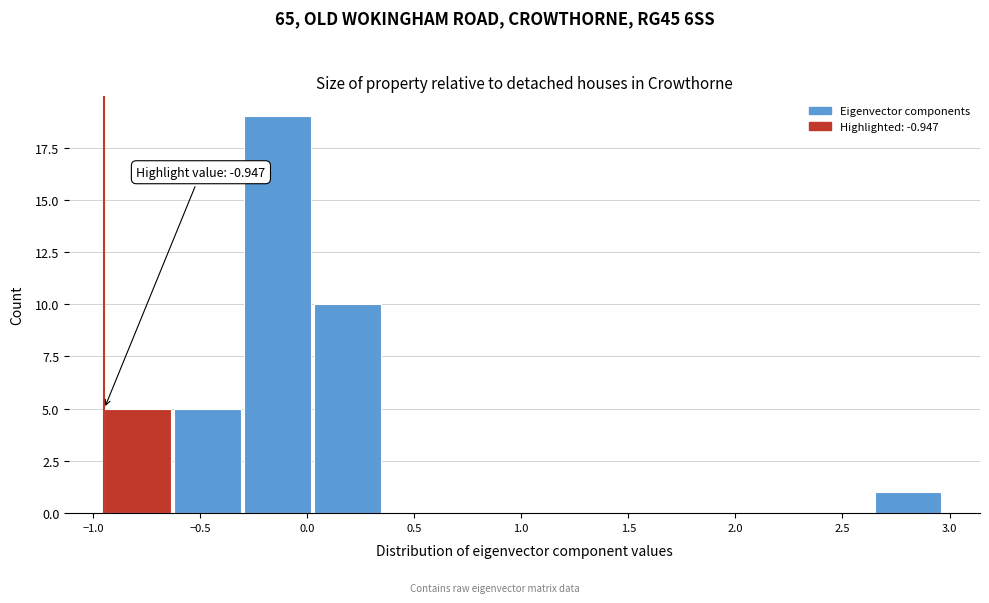

Over which range of the x-axis is the bar tallest?

-0.30 to 0.05